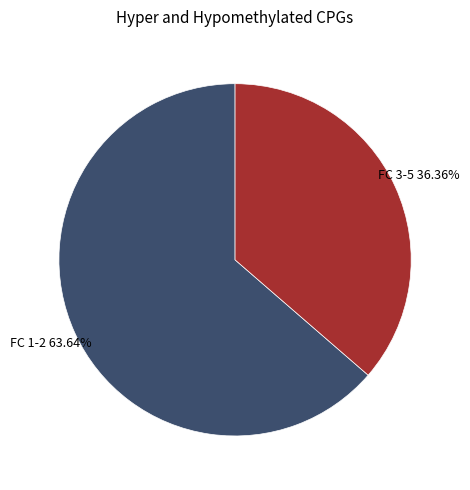

Count the number of slices in the pie.

2